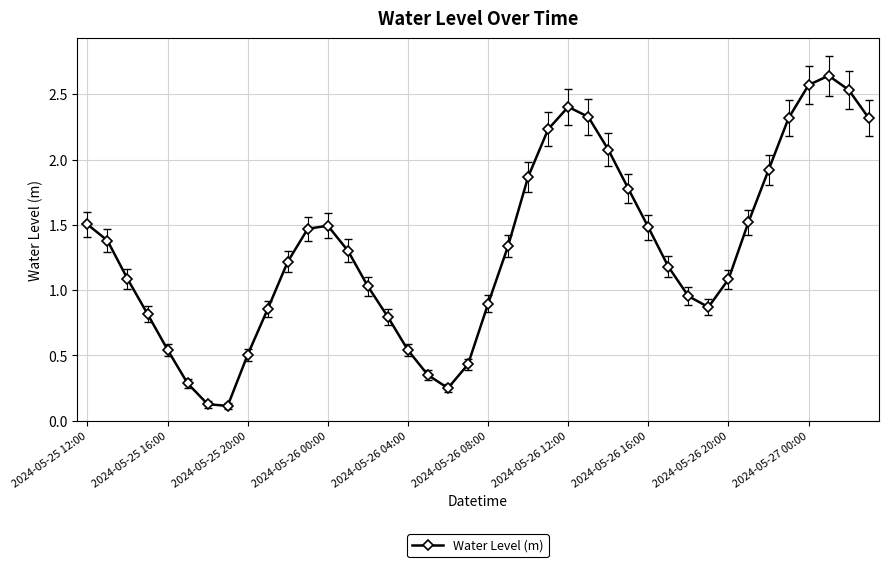

True or false: the data has more than 0 interior local peaks.

True